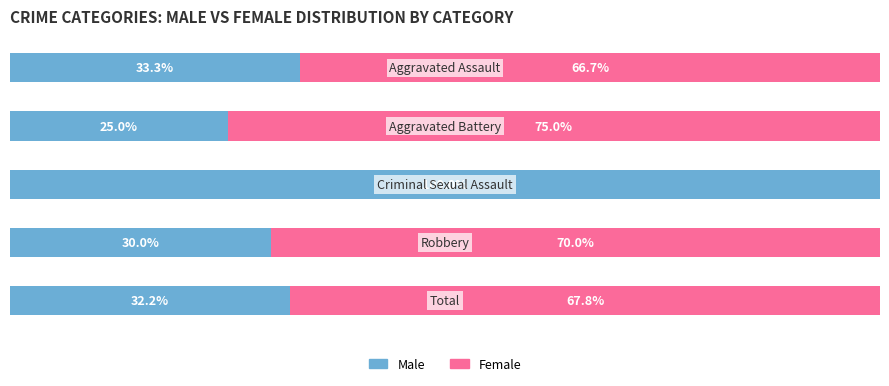

What are all the series names shown in the legend?

Male, Female